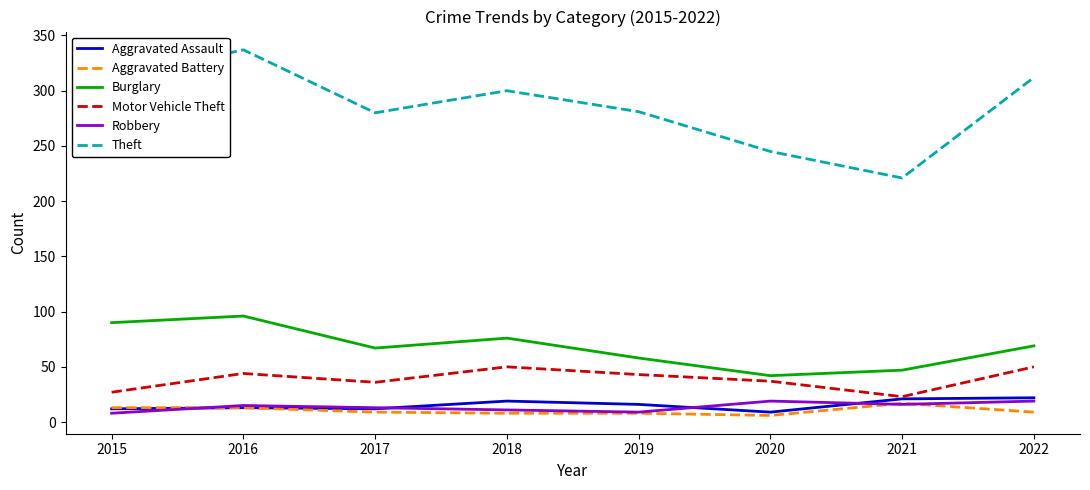

At how many categories does at least one series exceed 72?

8